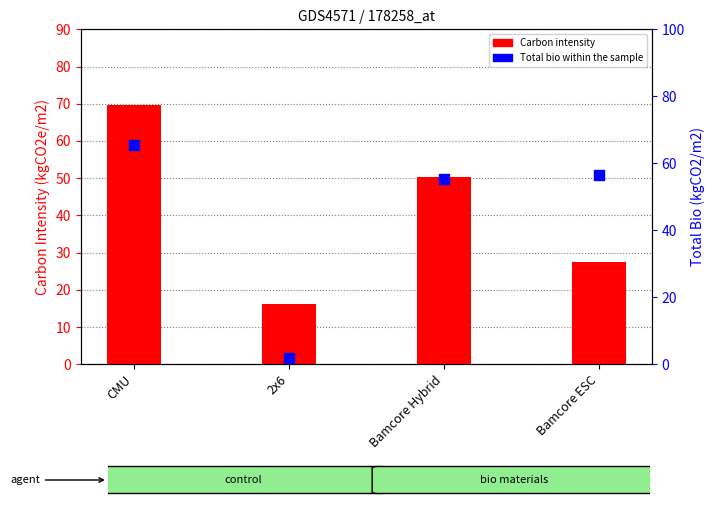

Which series contains the highest Y value?

Carbon intensity